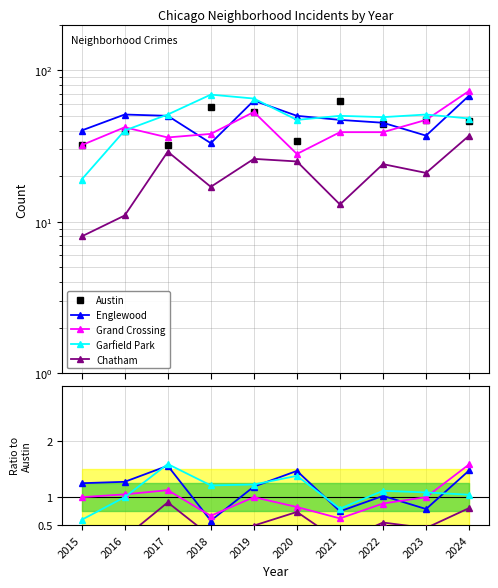

True or false: Garfield Park has a value of 1.0 at 2015.

False